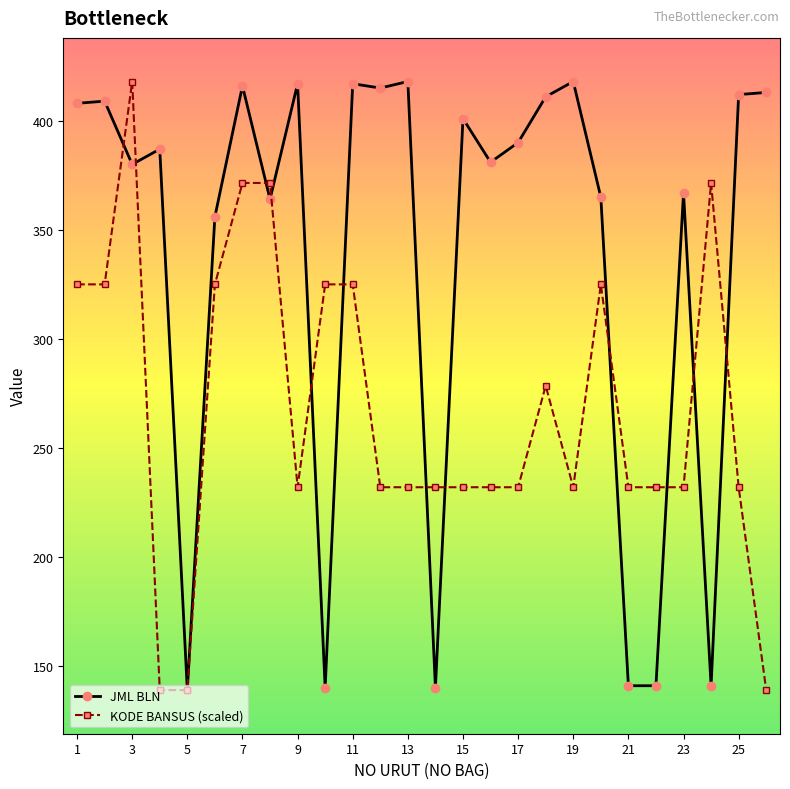

What is the minimum value shown in the chart?

139.0